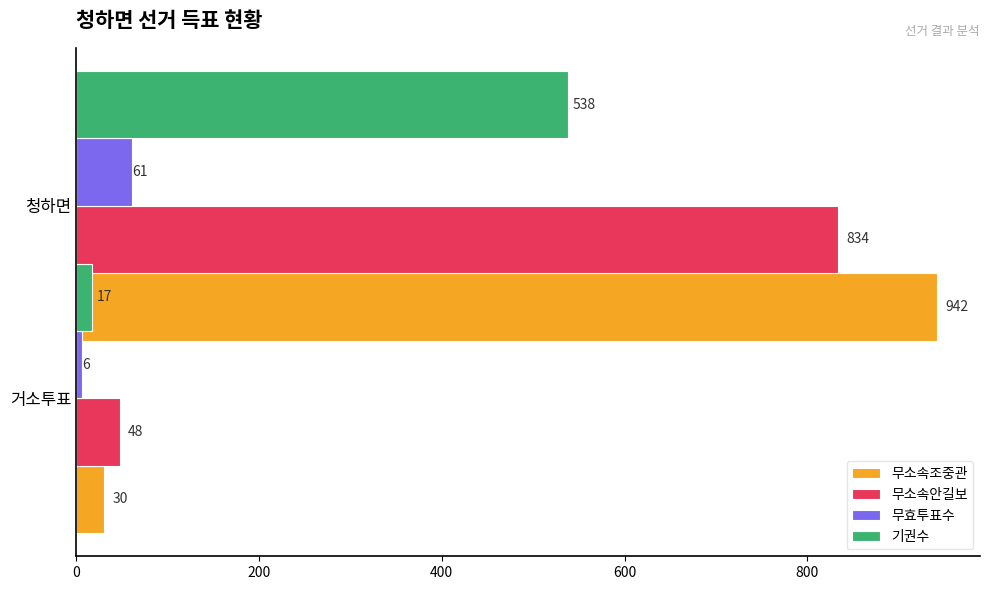

What is the greatest value displayed?

942